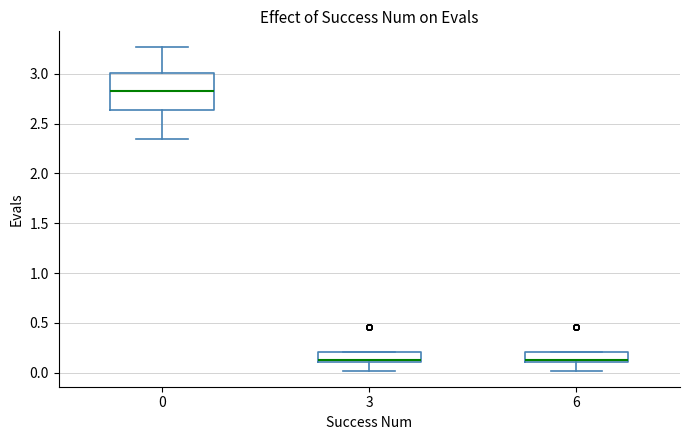

Where is the upper edge of the box at x = 0 on the y-axis? The values are not printed on the chart, so give them approximately, as read against the axis.

3.00